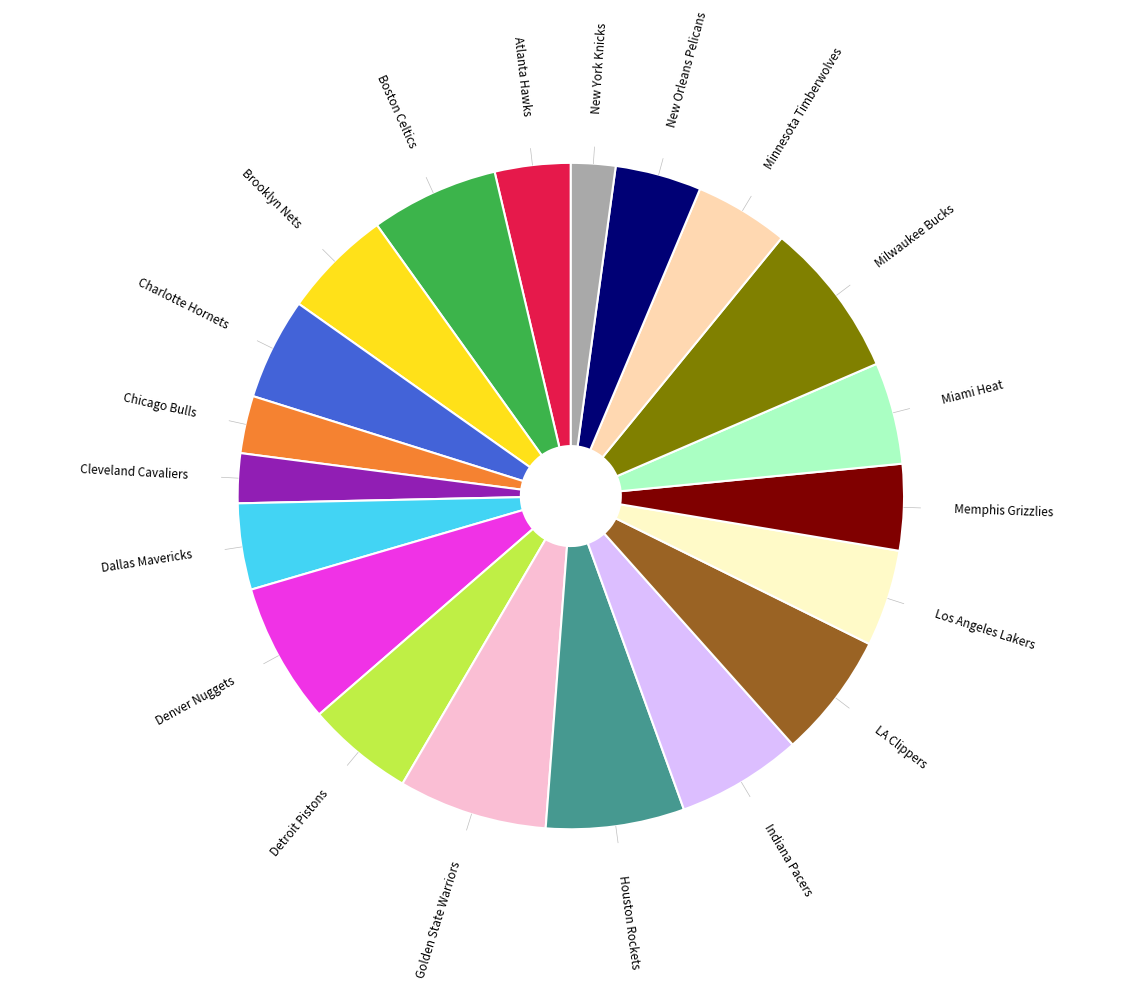

Does any single category account for the majority?

No